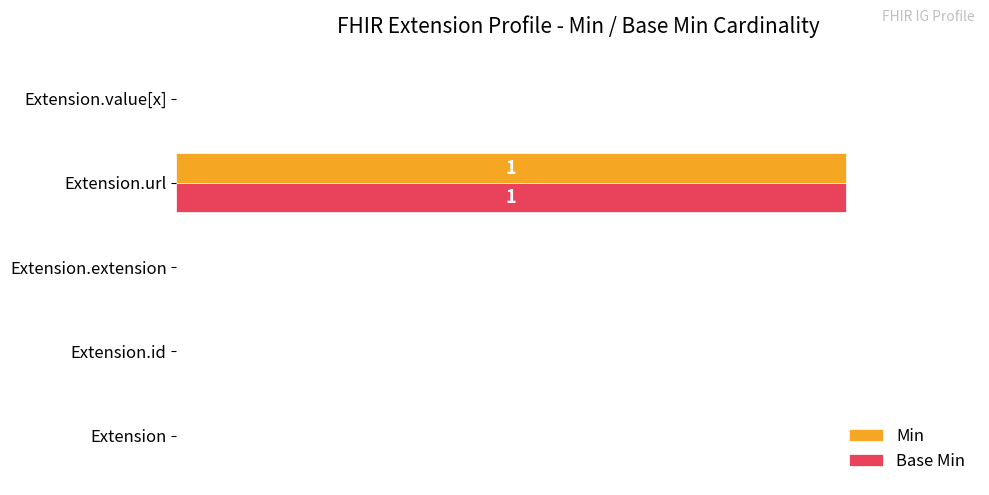

What are all the series names shown in the legend?

Min, Base Min